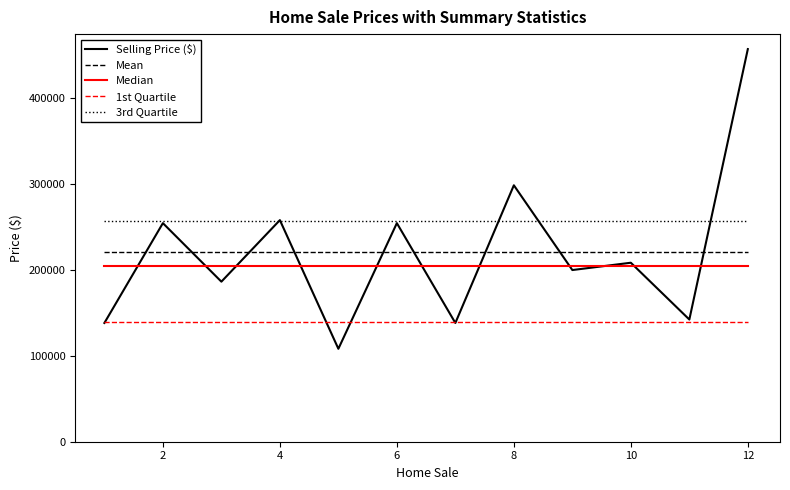

How many lines are shown in the chart?

5